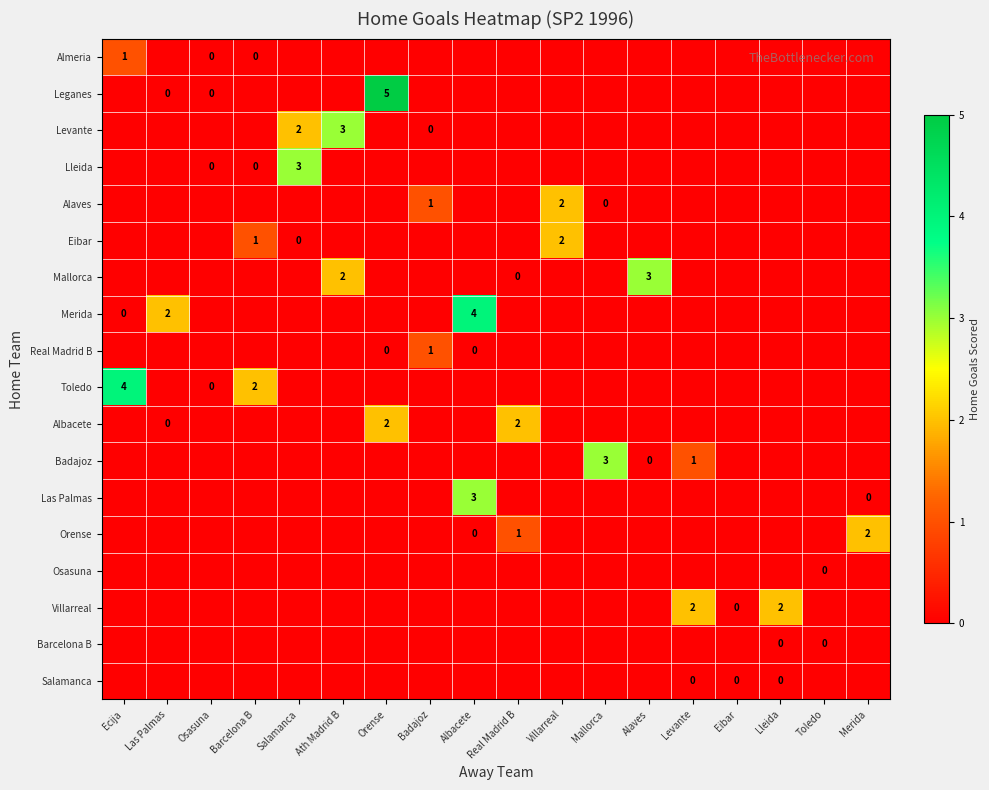

The value of Almeria at Ecija is 1. True or false?

True